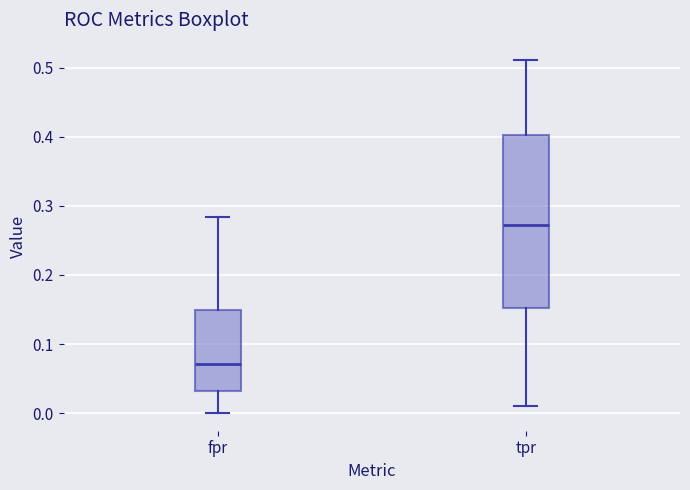

Comparing the boxes themselves (not the whiskers), which one is the tallest?

tpr